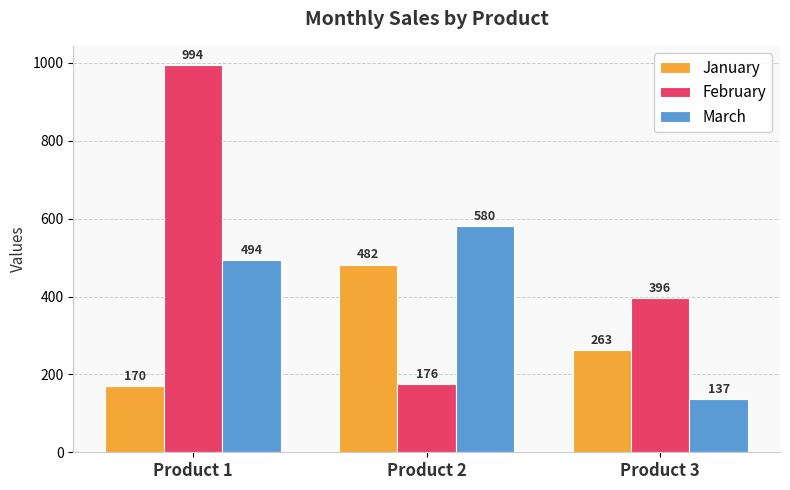

What is the minimum value for February?

176